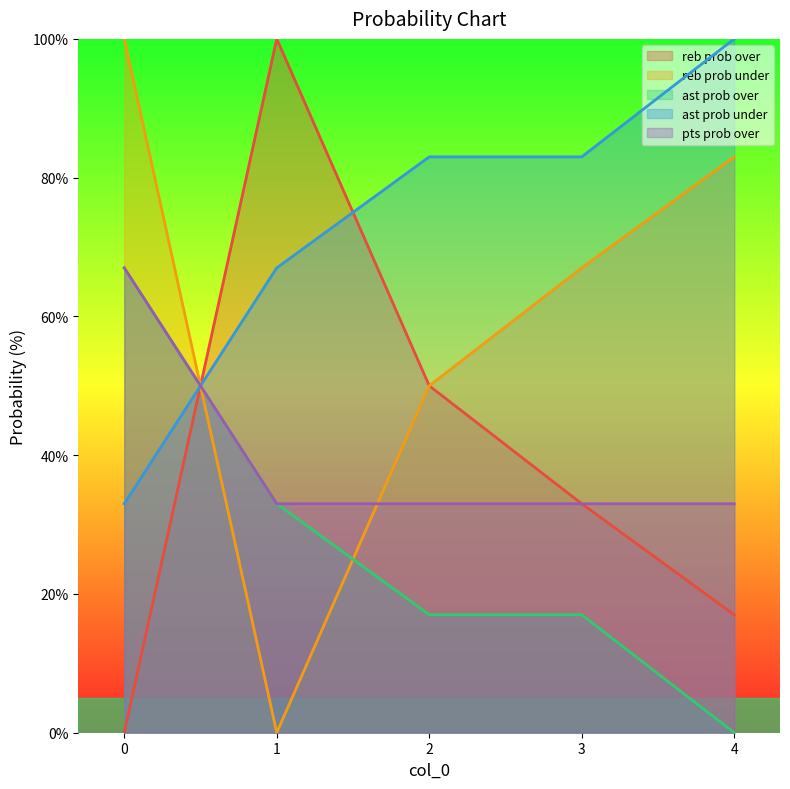

Reading left to right, what are all the values shown in this chart?

reb prob over: 0	100	50	33	17
reb prob under: 100	0	50	67	83
ast prob over: 67	33	17	17	0
ast prob under: 33	67	83	83	100
pts prob over: 67	33	33	33	33